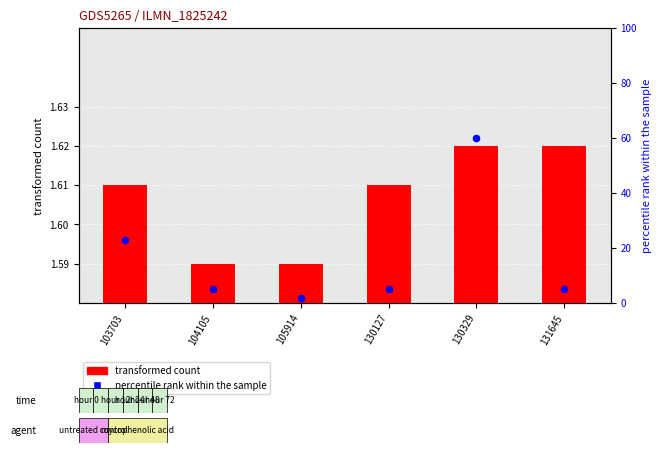

At how many categories does at least one series exceed 28?

1